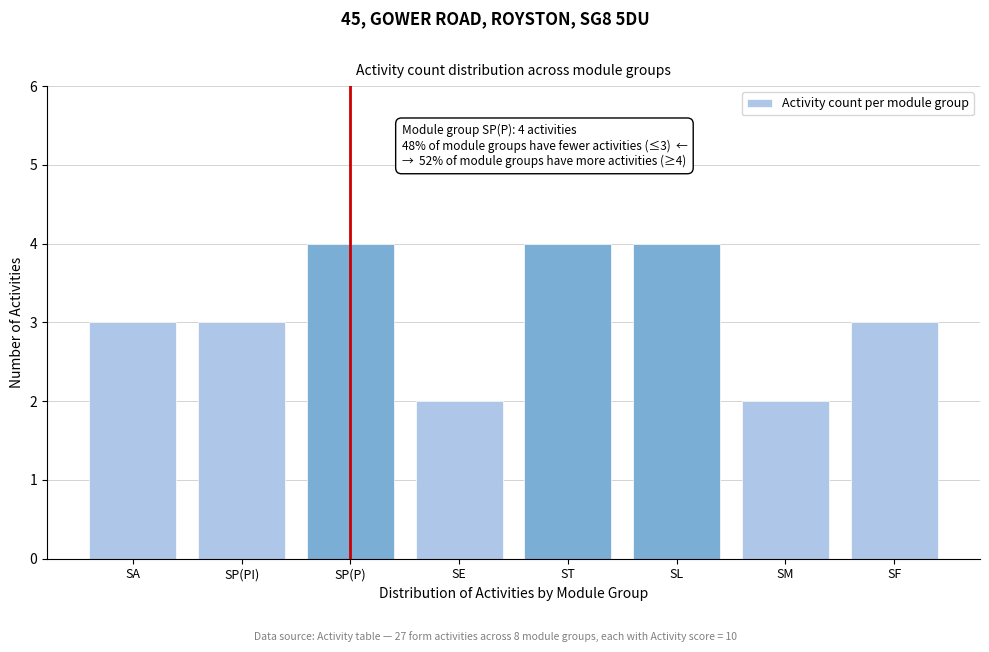

Reading right to left, extract all data points from this chart.

3	2	4	4	2	4	3	3